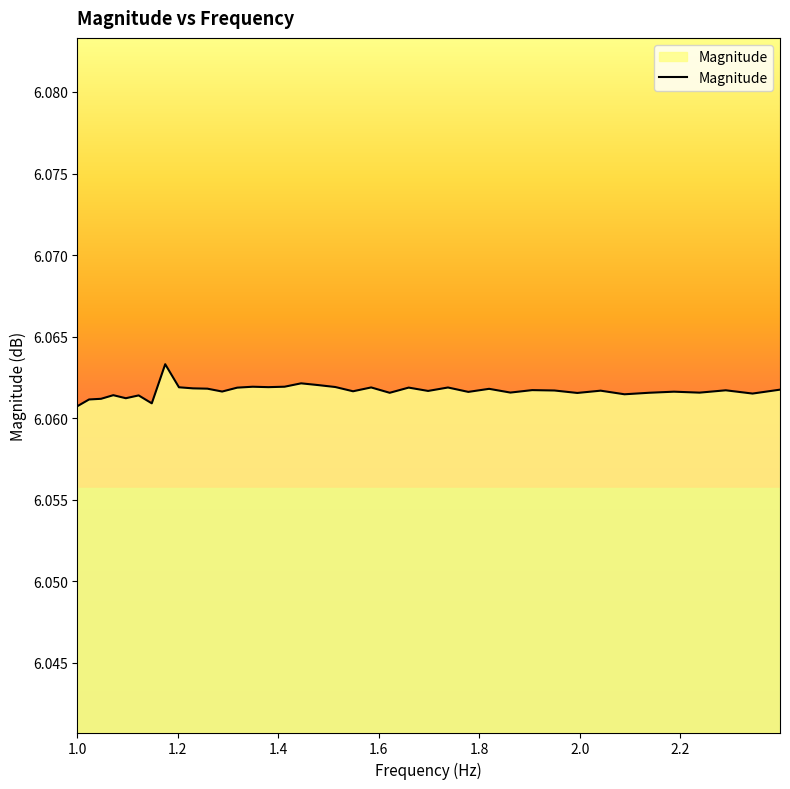

Does the chart display data point markers on the line(s)?

No